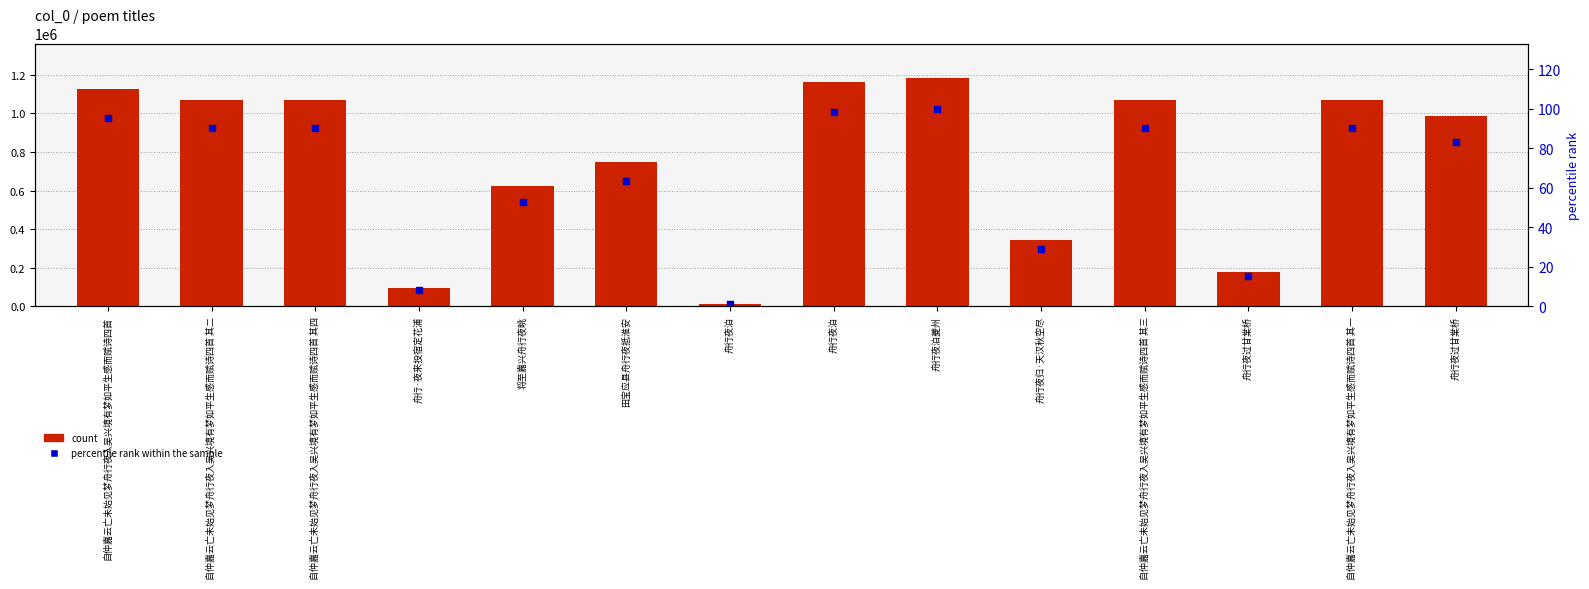

What is the total value across all series at 自仲嘉云亡未始见梦舟行夜入吴兴境有梦如平生感而赋诗四首 其四?

1070368.4